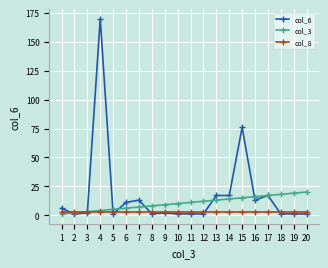

Is it true that col_6 equals 1 at 18?

True